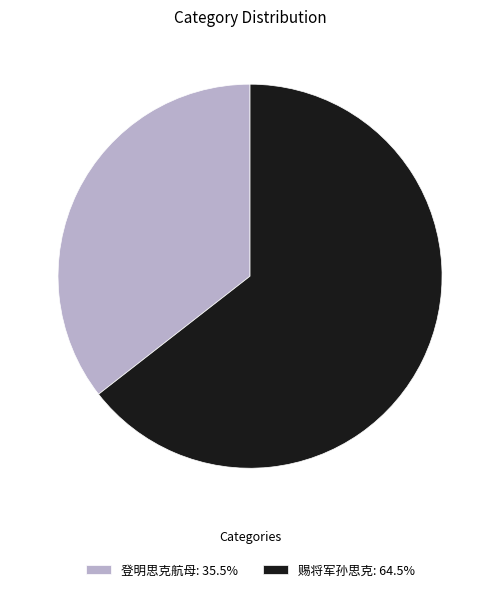

Is 赐将军孙思克 the majority of the pie?

Yes